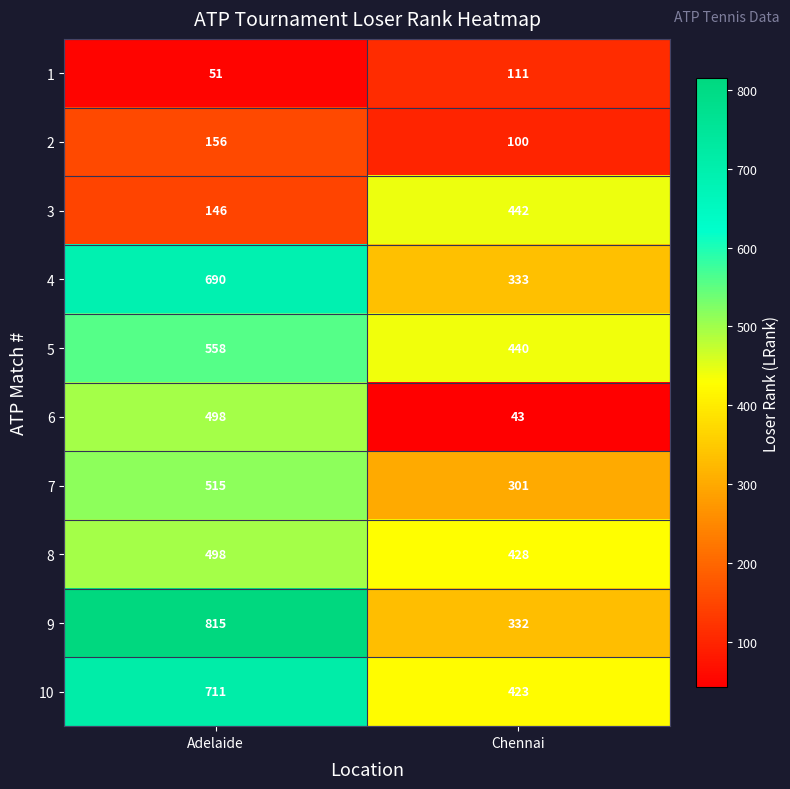

The 6 series shows 29 at Chennai. True or false?

False